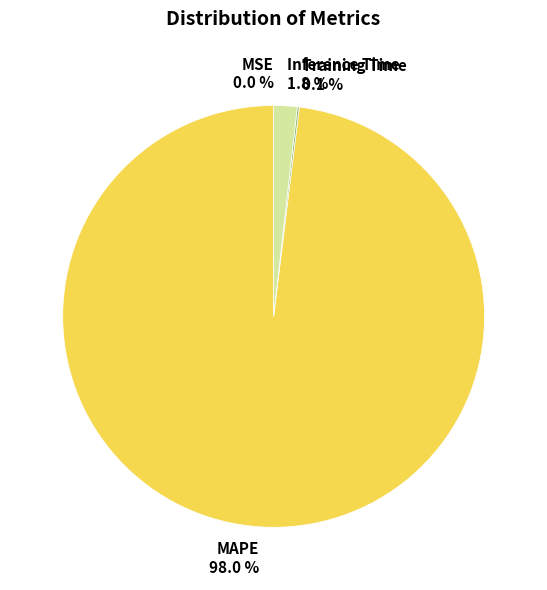

To the nearest percent, what is the difference between the largest and smallest slice percentages?

98%